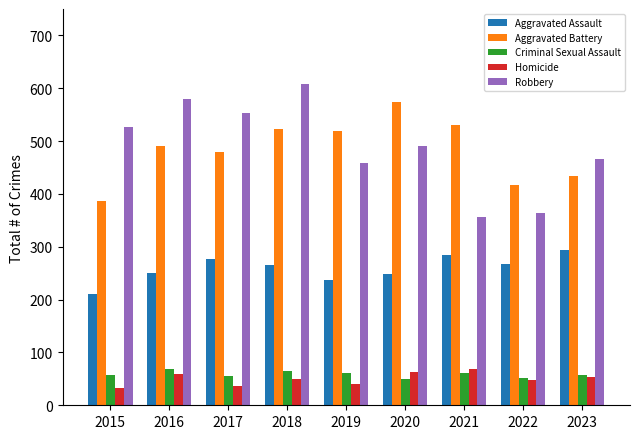

What is the total value across all series at 2021?

1302